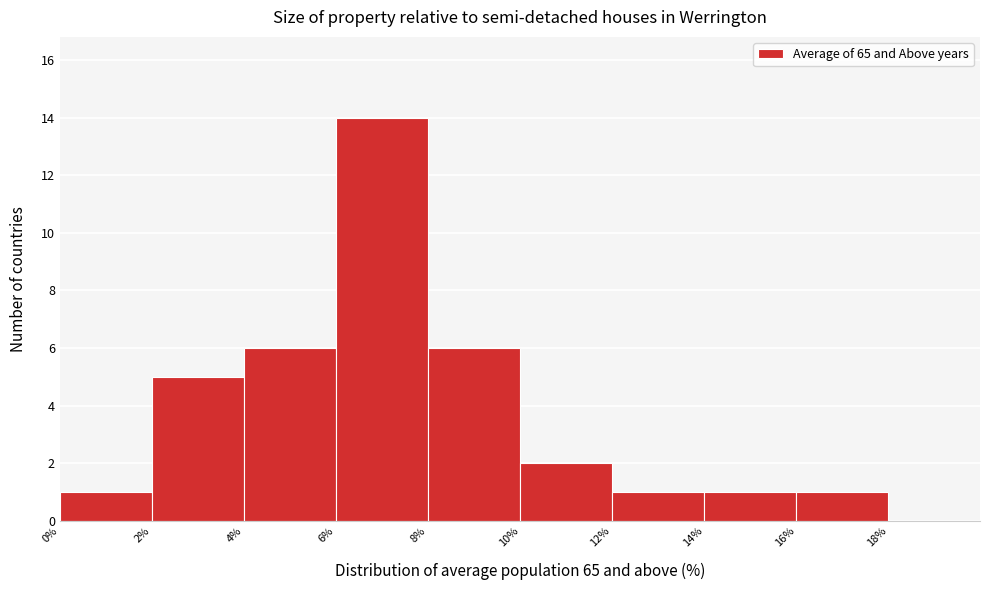

Over which range of the x-axis is the bar tallest?

6% to 8%